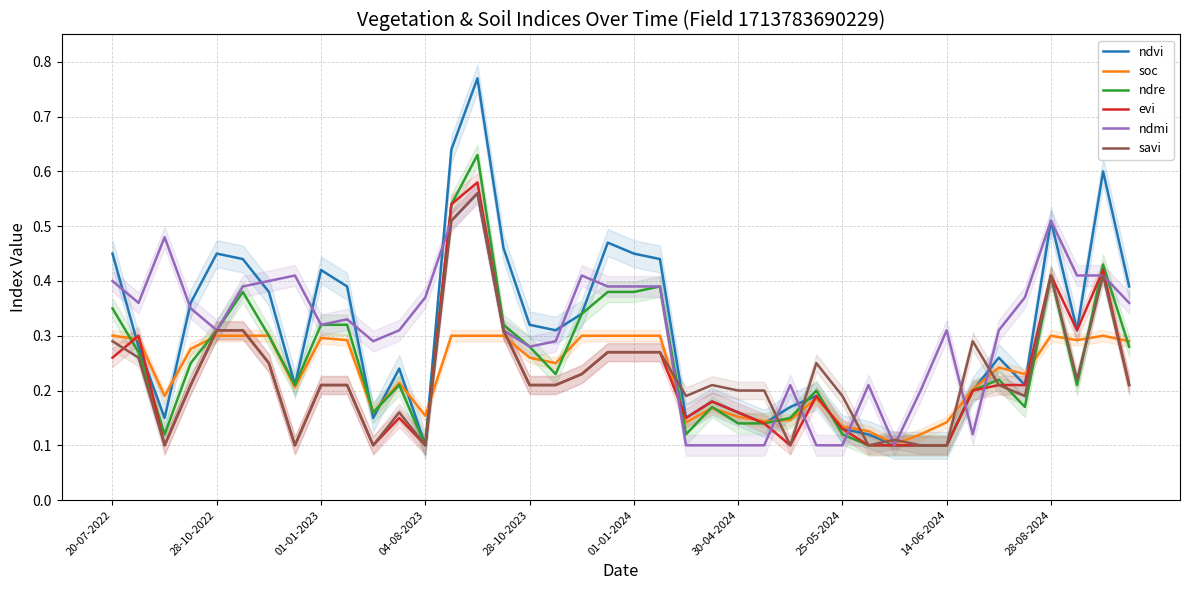

Count the number of categories in the chart.

40